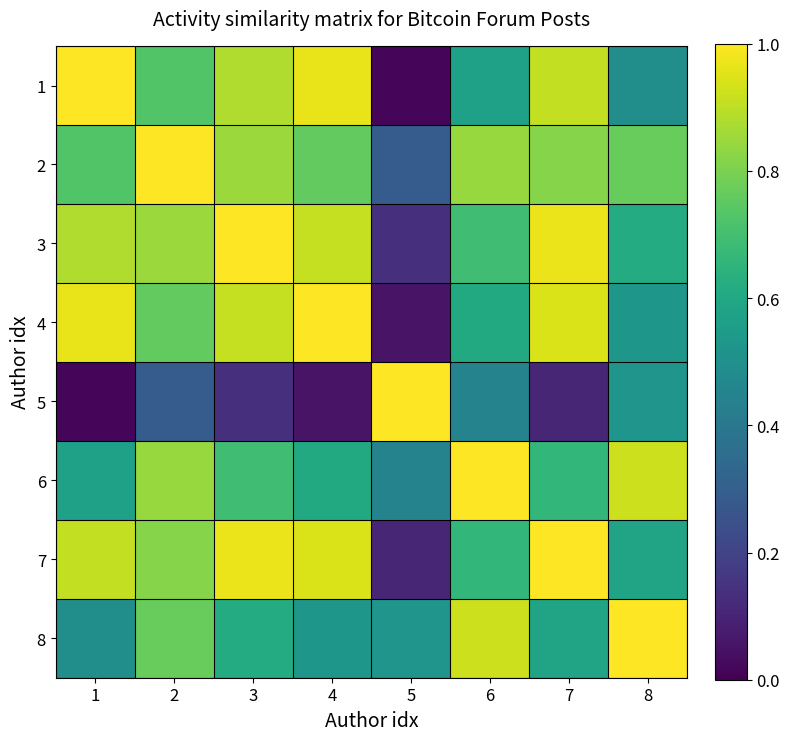

Between 1 and 2, which is larger?

1